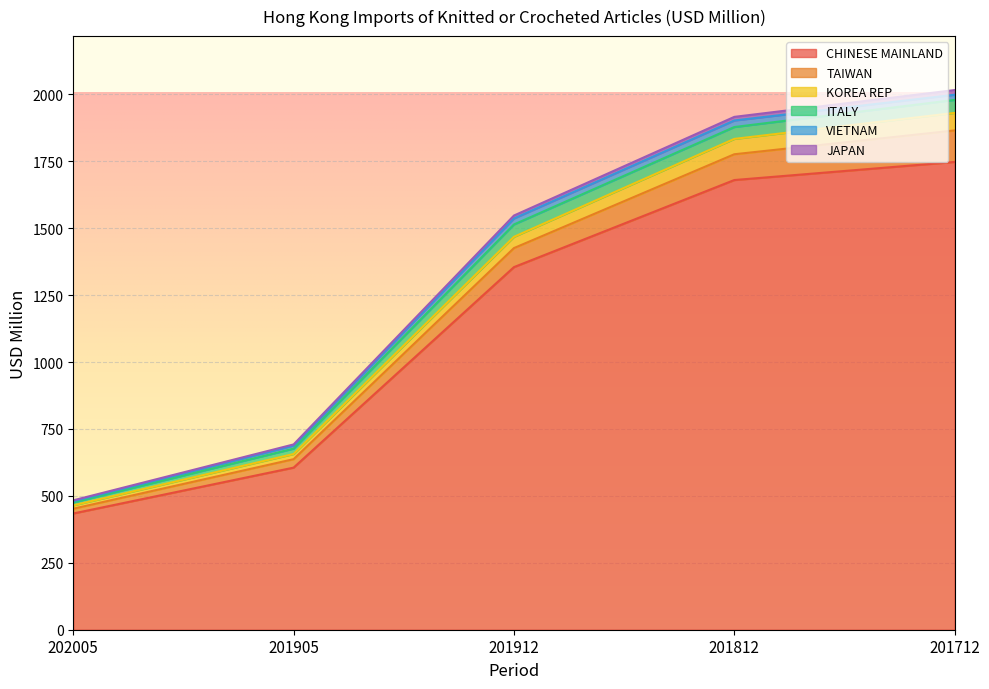

Is it true that TAIWAN equals 1044.7 at 201905?

False